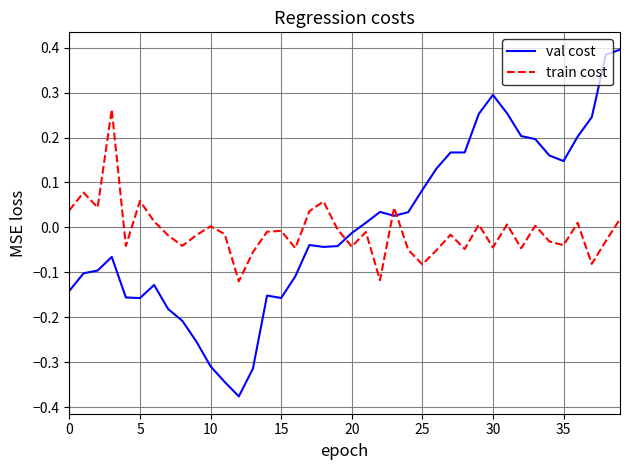

What is the difference between the maximum and minimum values in the val cost series?

0.8